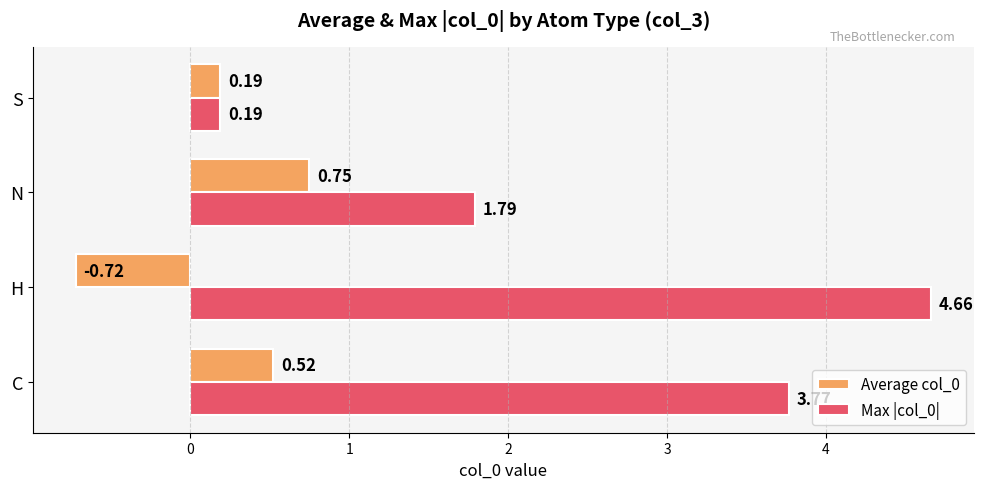

How many data points does each series have?

4